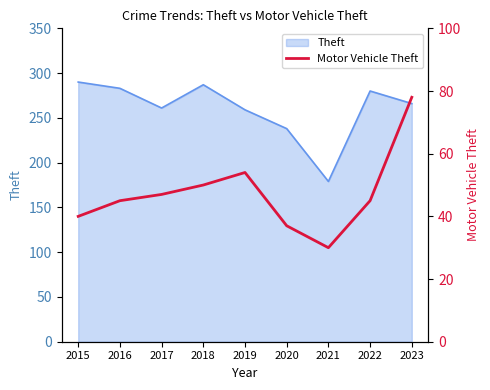

At which label does the data first exceed 45?

2017